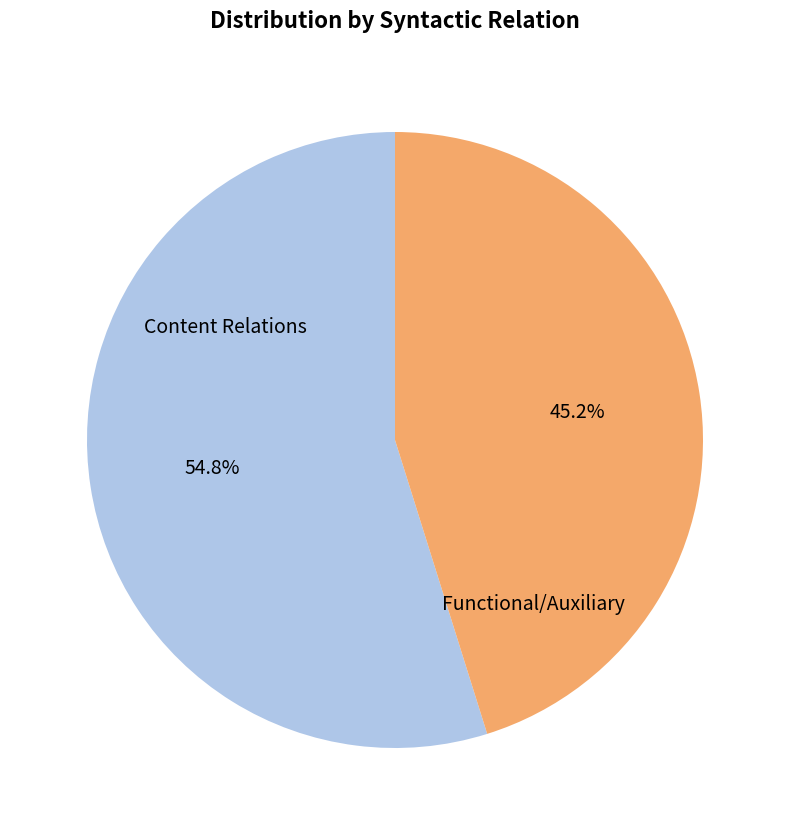

Between Functional/Auxiliary and Content Relations, which is larger?

Content Relations